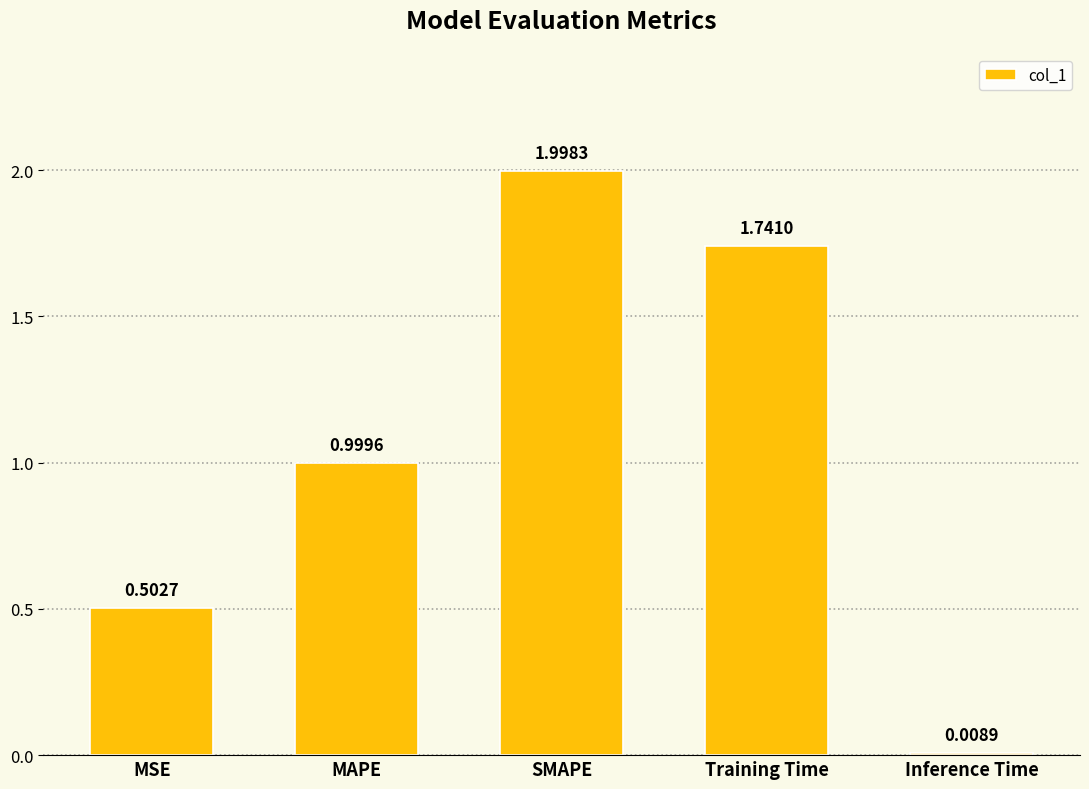

What is the change in value from MSE to Training Time?

+1.2